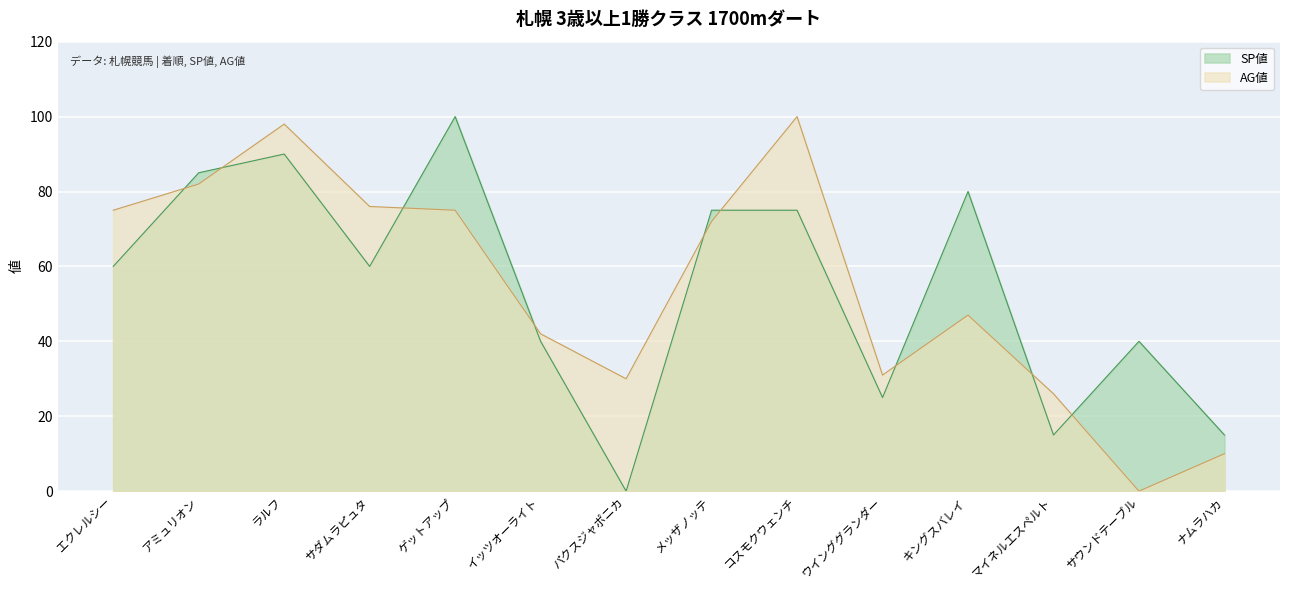

At which label is SP値 closest to 50?

エクレルシー